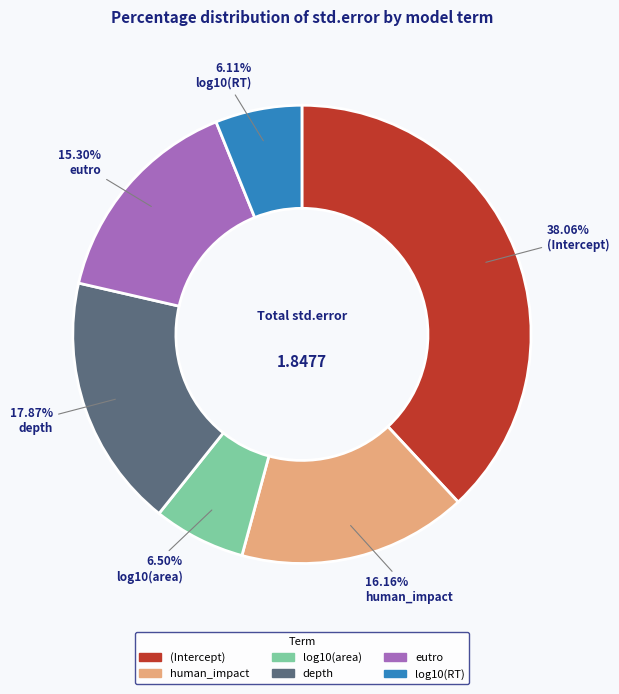

What is the largest slice in the pie chart?

(Intercept)